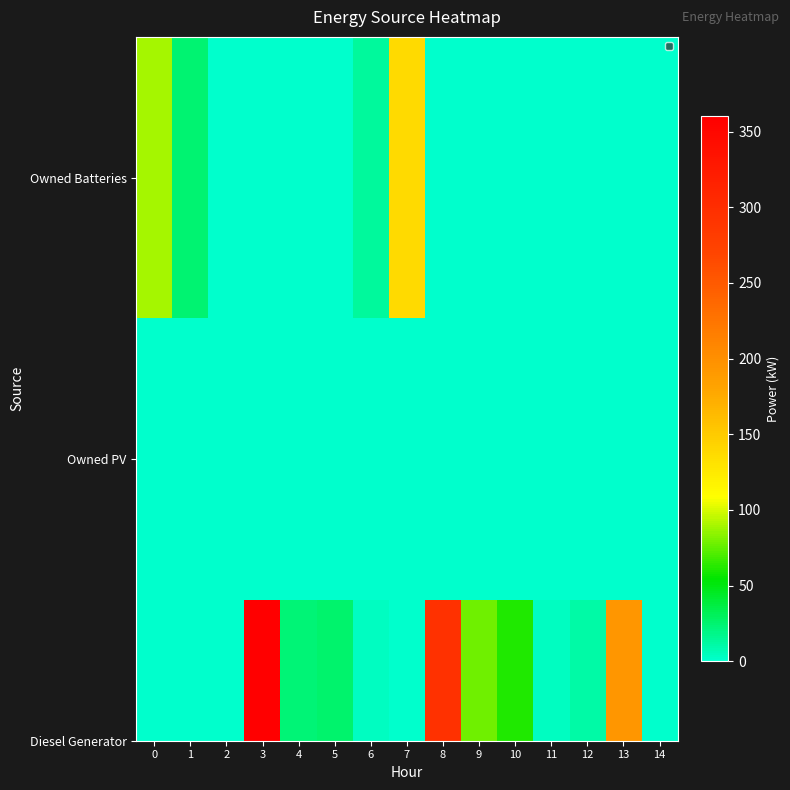

Reading left to right, transcribe all the data shown in this chart.

89	24	0	0	0	0	13	137	0	0	0	0	0	0	0